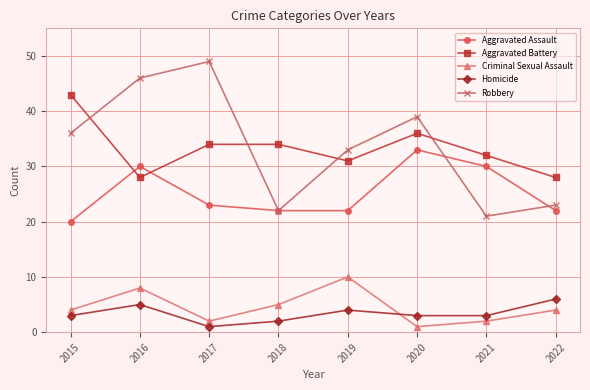

Count the Criminal Sexual Assault values in the range 2 to 8.

6